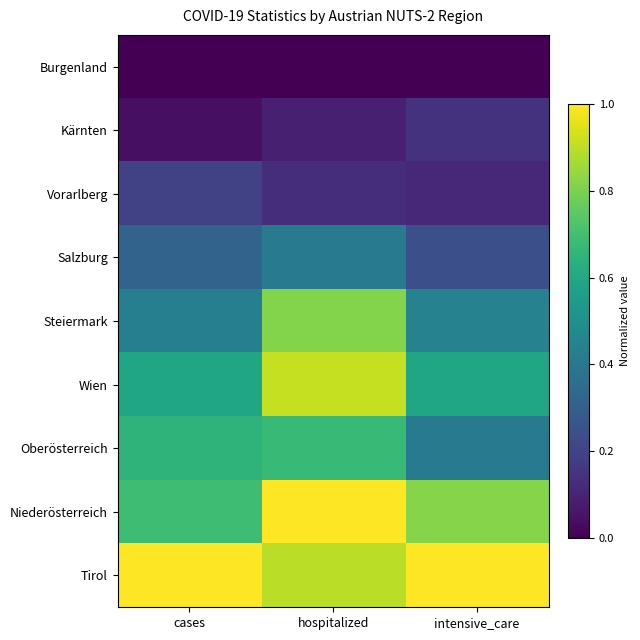

Between cases and hospitalized, which series saw the biggest shift?

Steiermark